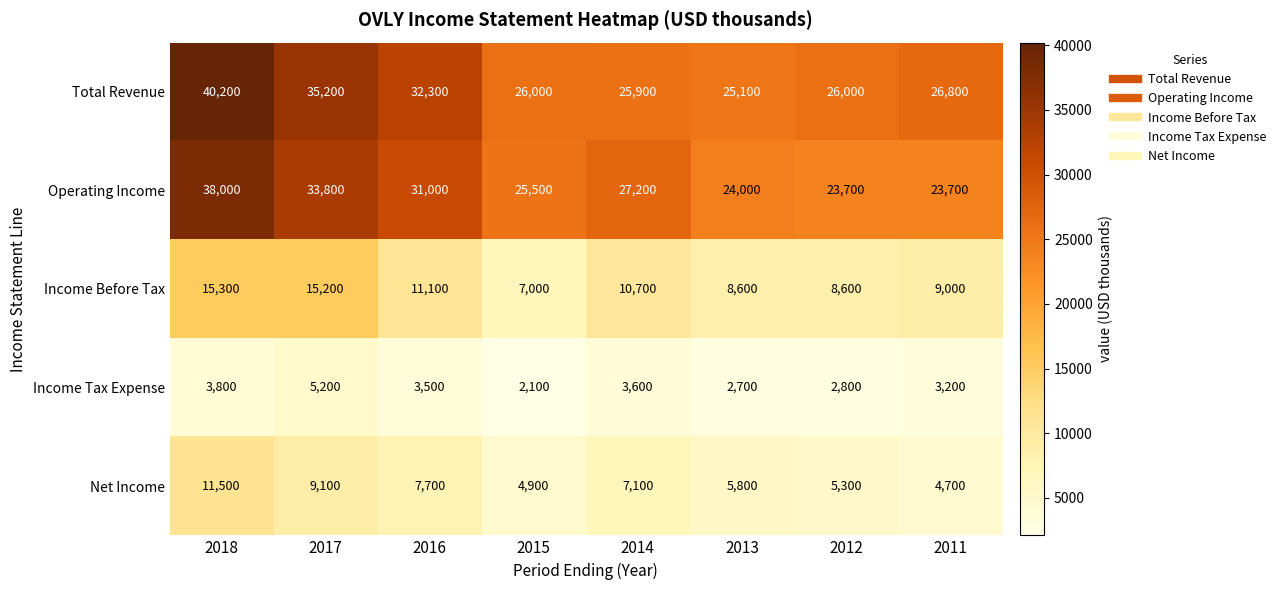

What is the total value across all series at 2014?

74500